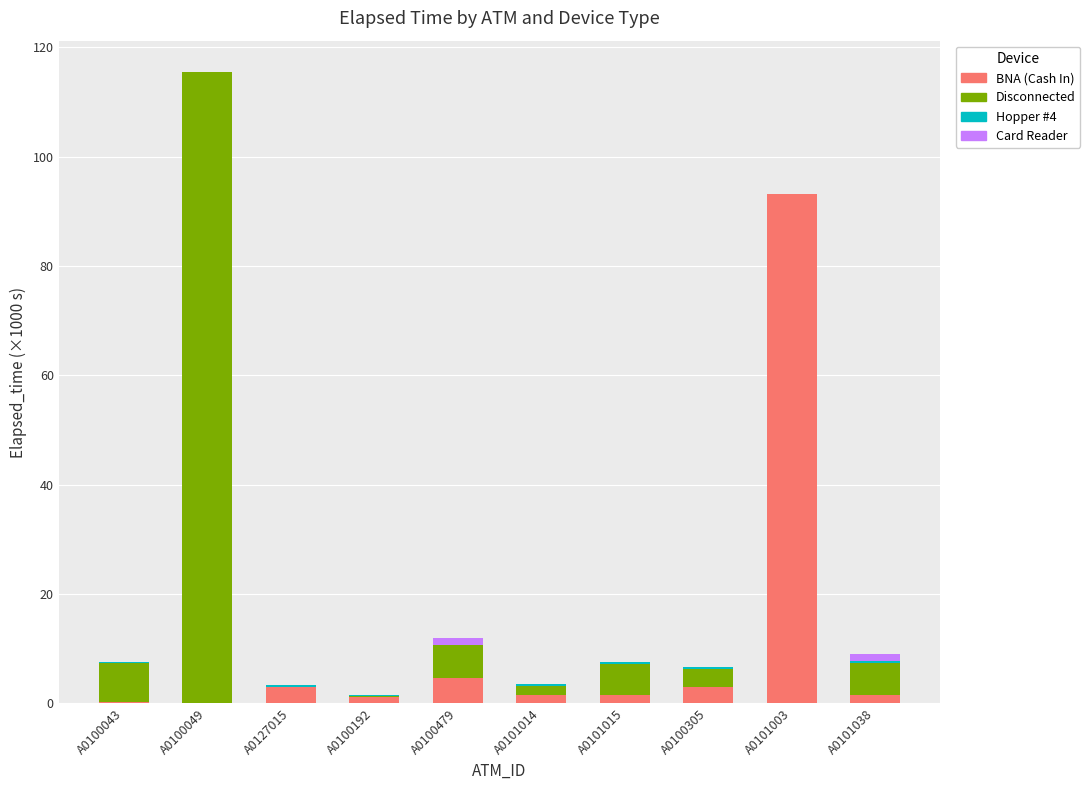

Which category has the highest value in the BNA (Cash In) series?

A0101003